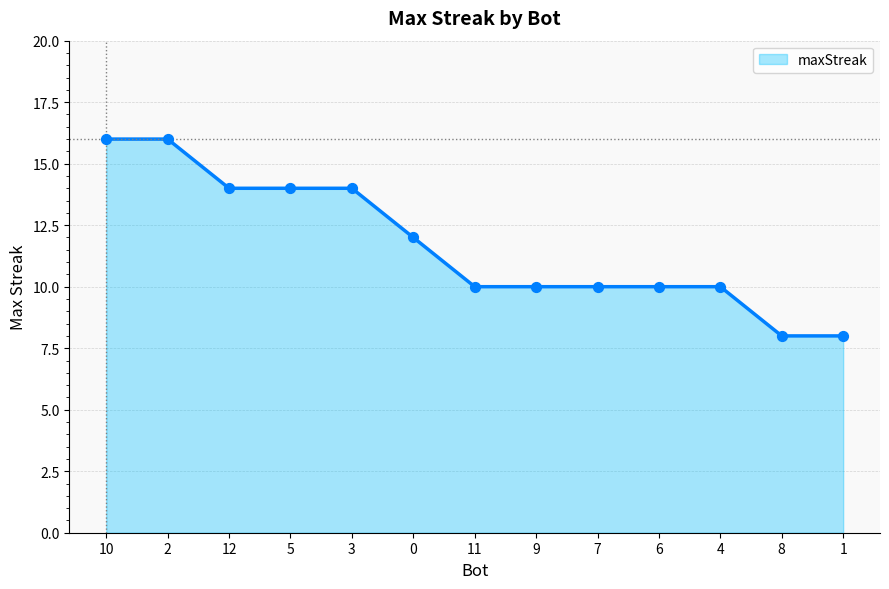

Approximately how many times larger is the value at 4 compared to 2?

0.6